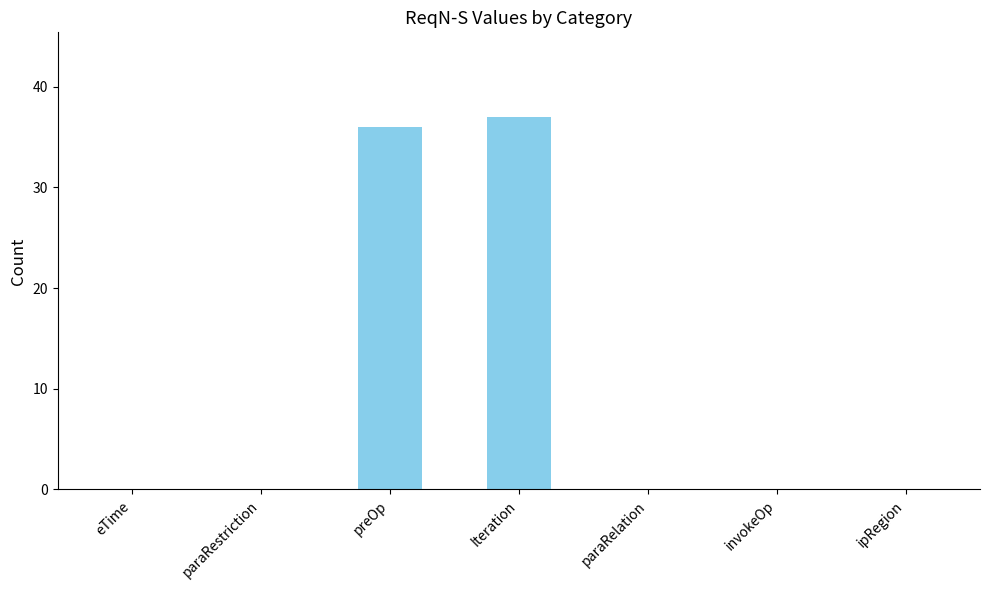

Approximately how many times larger is the value at Iteration compared to preOp?

1.0